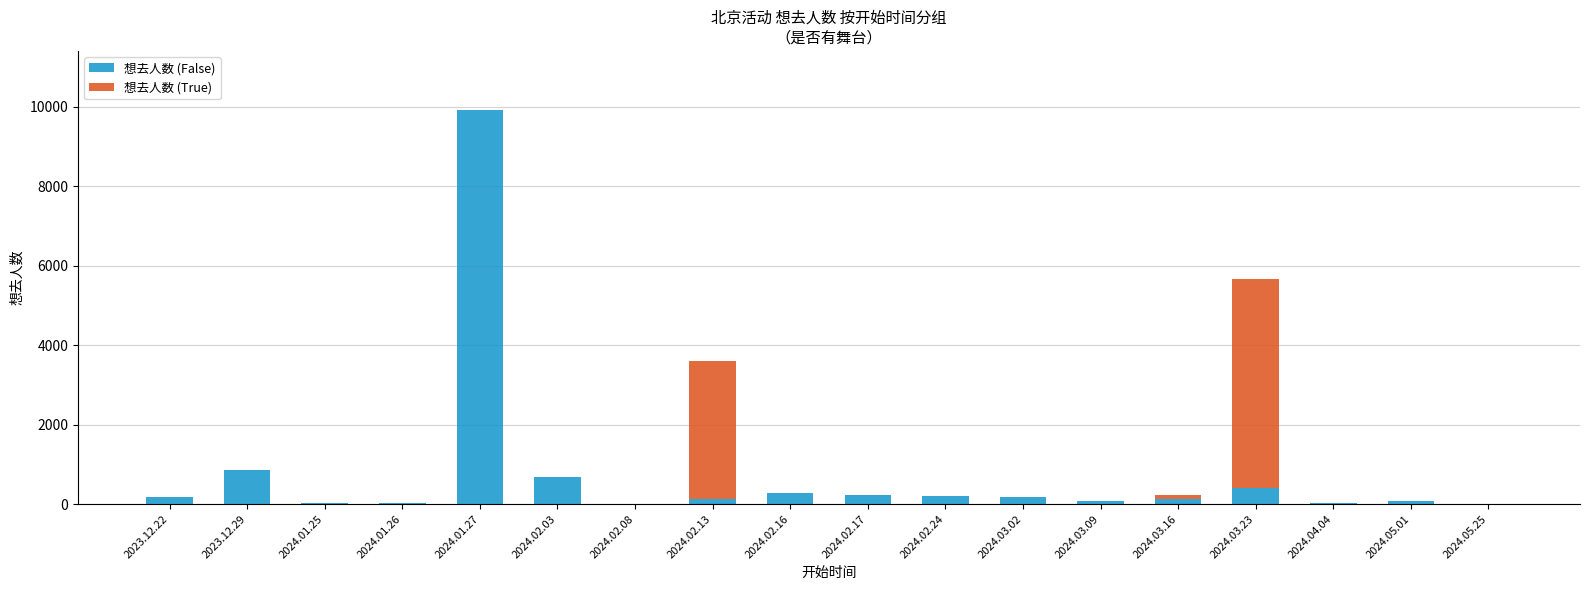

How many distinct data groups are displayed?

2